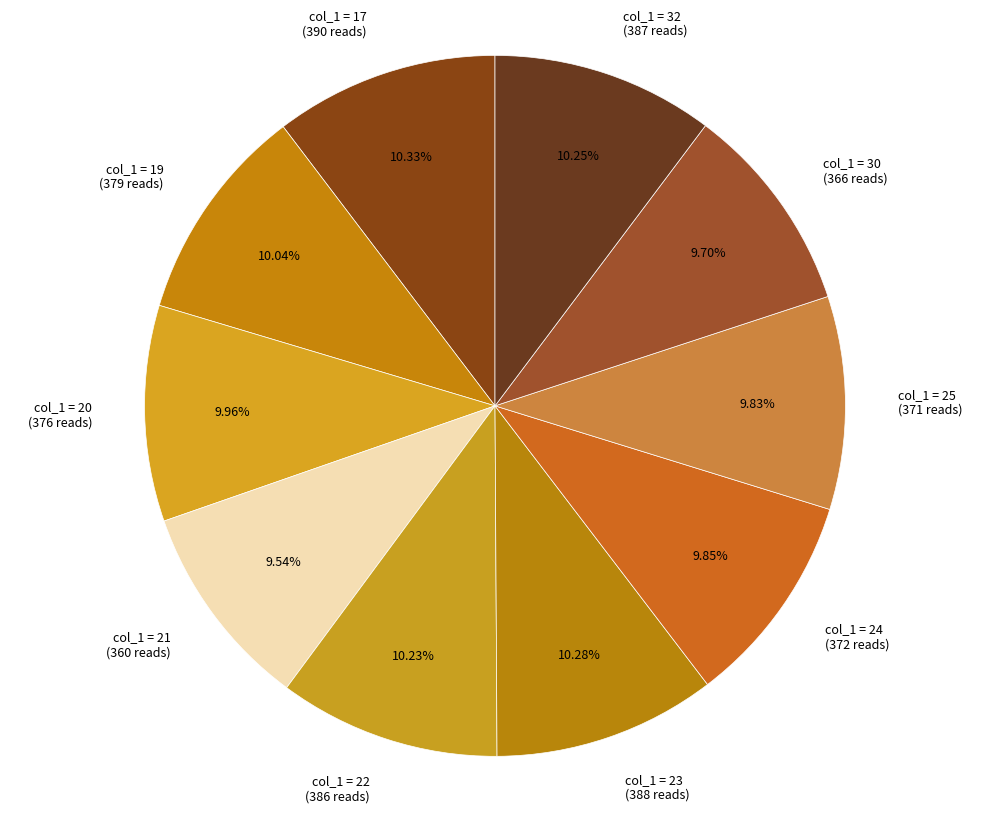

Does any single category account for the majority?

No